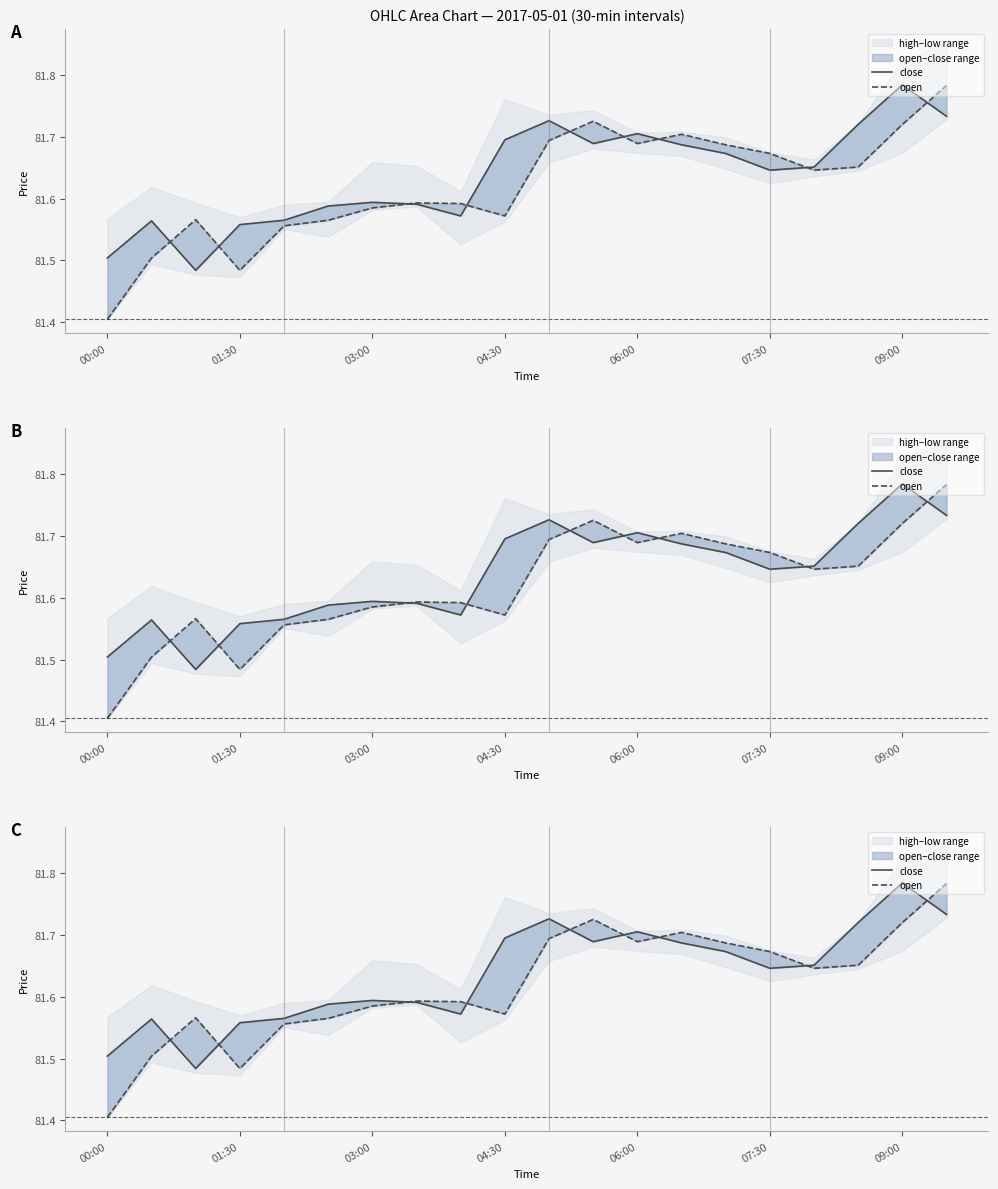

What is the smallest value displayed?

81.4